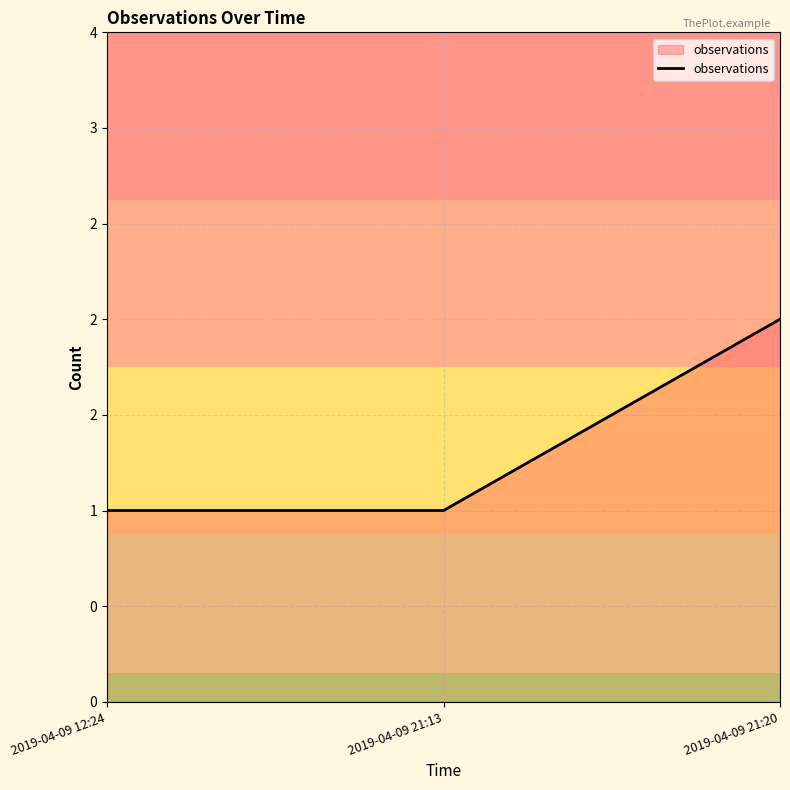

List the labels in order of value, smallest first.

2019-04-09 12:24, 2019-04-09 21:13, 2019-04-09 21:20